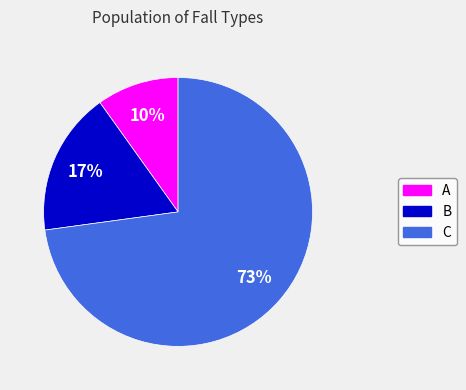

How many slices are in this pie chart?

3